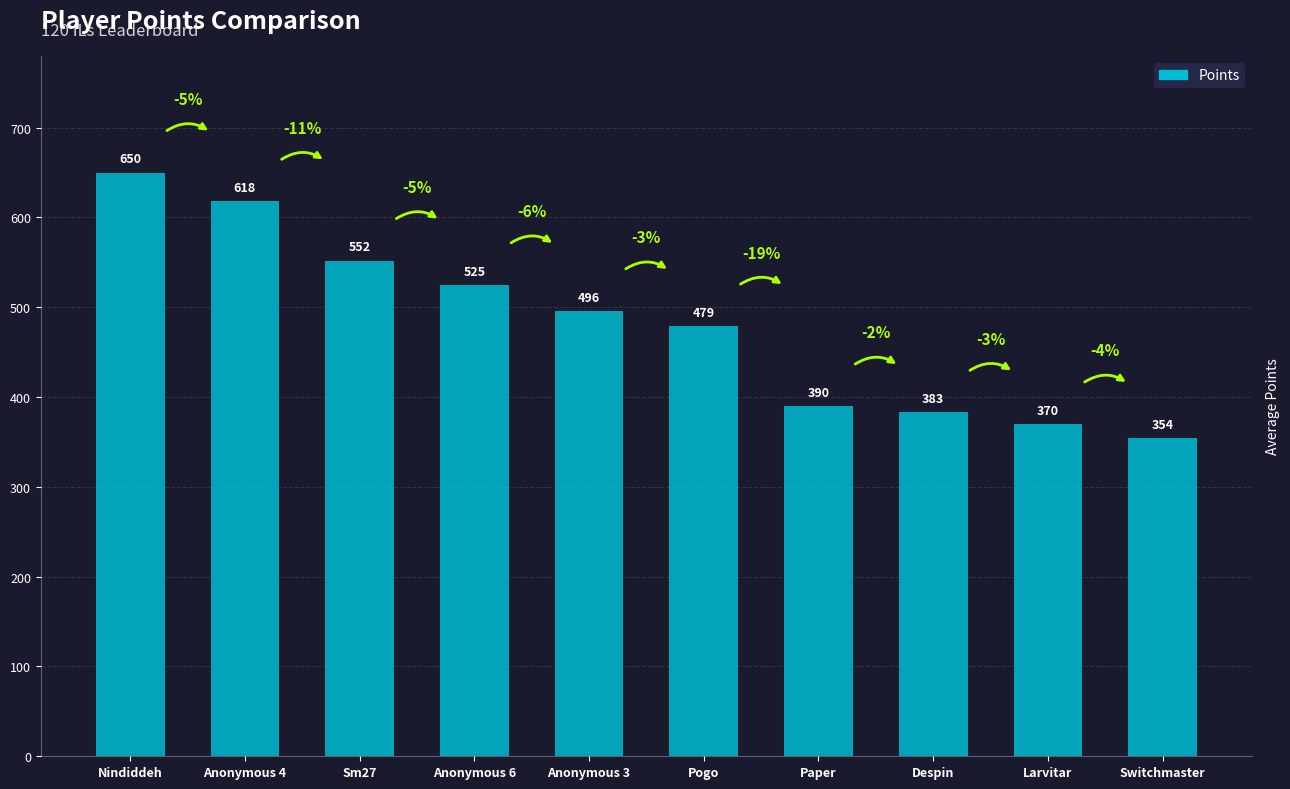

Which has a higher value, Despin or Anonymous 3?

Anonymous 3